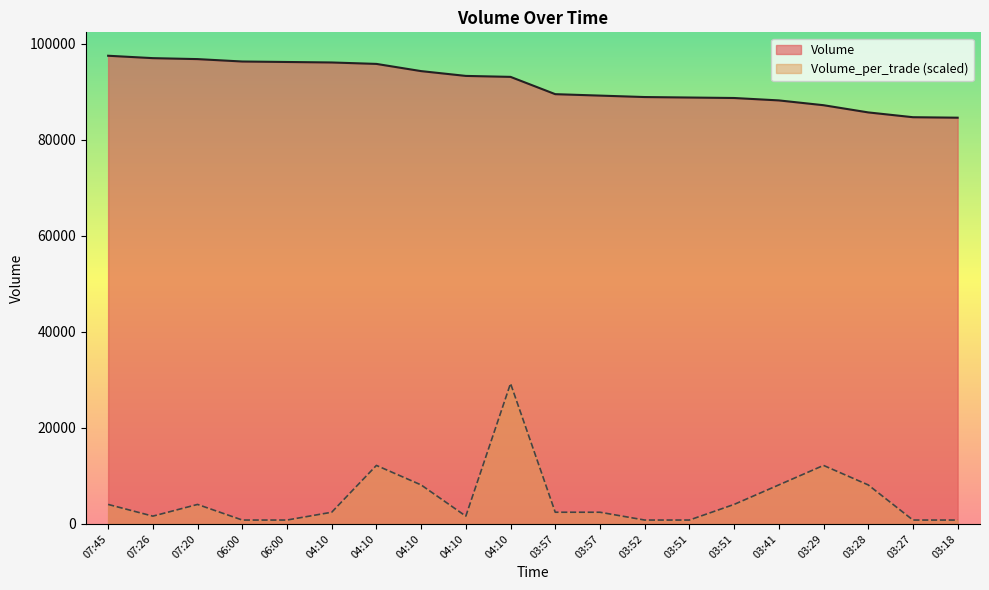

Reading left to right, what are all the values shown in this chart?

Volume: 07:45=97500.0	07:26=97000.0	07:20=96800.0	06:00=96300.0	06:00=96200.0	04:10=96100.0	04:10=95800.0	04:10=94300.0	04:10=93300.0	04:10=93100.0	03:57=89500.0	03:57=89200.0	03:52=88900.0	03:51=88800.0	03:51=88700.0	03:41=88200.0	03:29=87200.0	03:28=85700.0	03:27=84700.0	03:18=84600.0
Volume_per_trade: 07:45=4062.5	07:26=1625.0	07:20=4062.5	06:00=812.5	06:00=812.5	04:10=2437.5	04:10=12187.5	04:10=8125.0	04:10=1625.0	04:10=29250.0	03:57=2437.5	03:57=2437.5	03:52=812.5	03:51=812.5	03:51=4062.5	03:41=8125.0	03:29=12187.5	03:28=8125.0	03:27=812.5	03:18=812.5